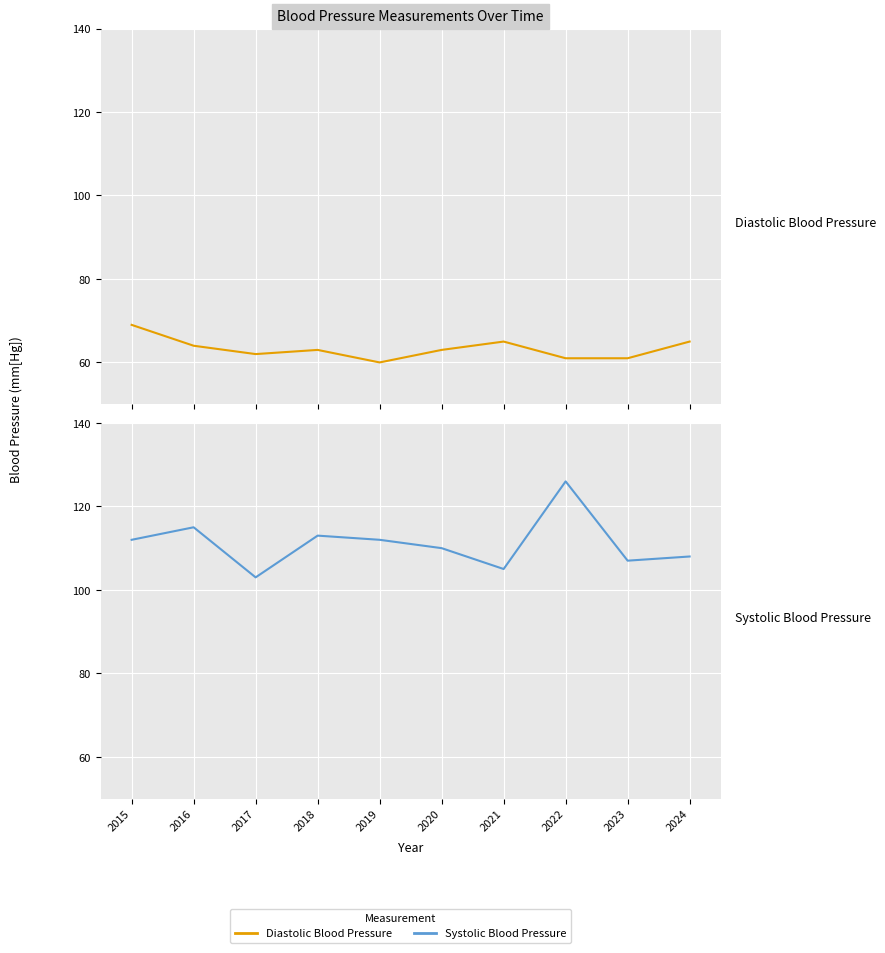

What is the minimum value shown in the chart?

60